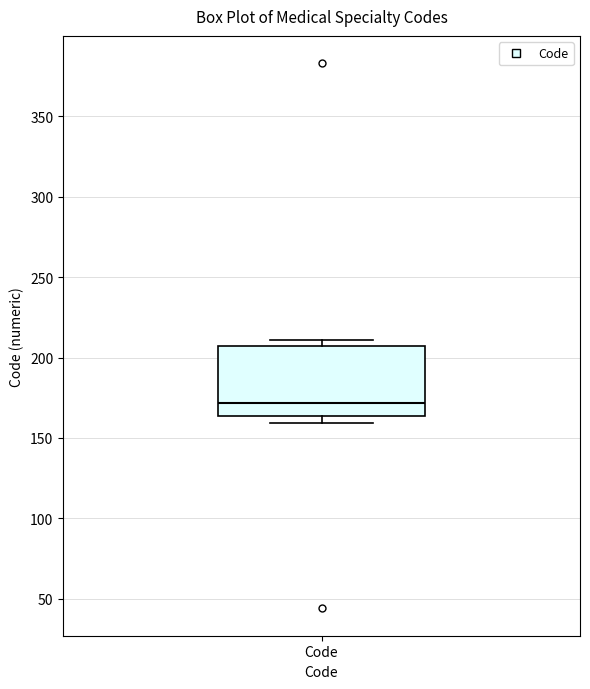

Where does the median line of the box for Code sit on the y-axis? The values are not printed on the chart, so give them approximately, as read against the axis.

170